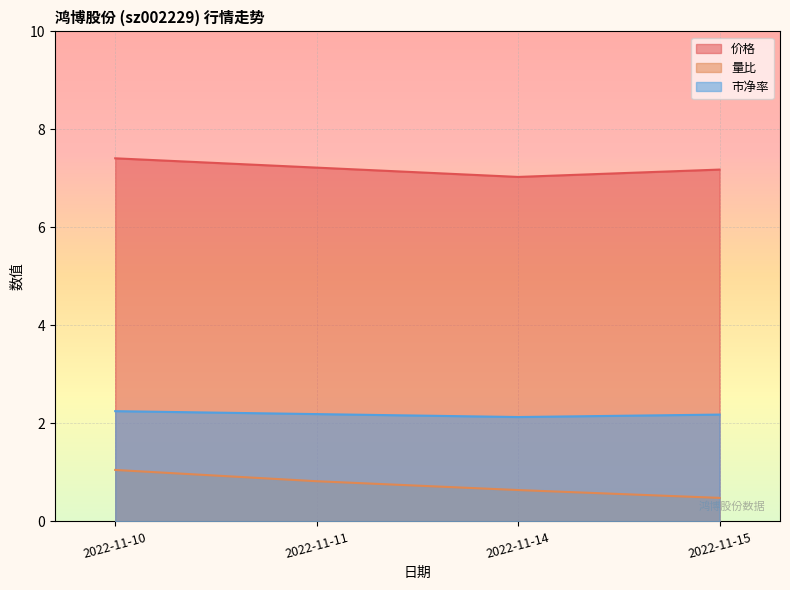

How many lines are shown in the chart?

3